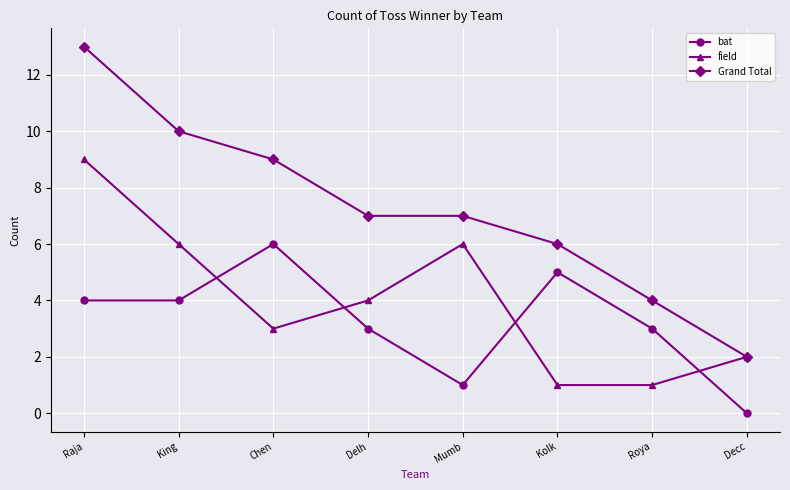

What value does the bat series have at Roya?

3